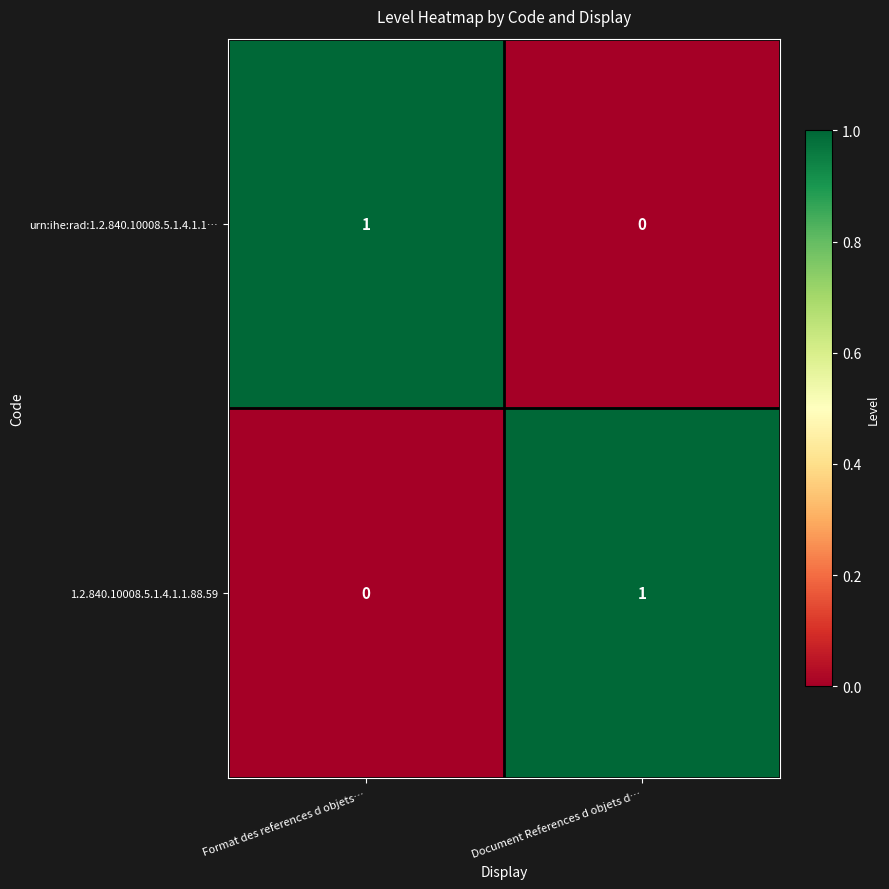

Is it true that urn:ihe:rad:1.2.840.10008.5.1.4.1.1… equals -1 at Document References d objets d…?

False